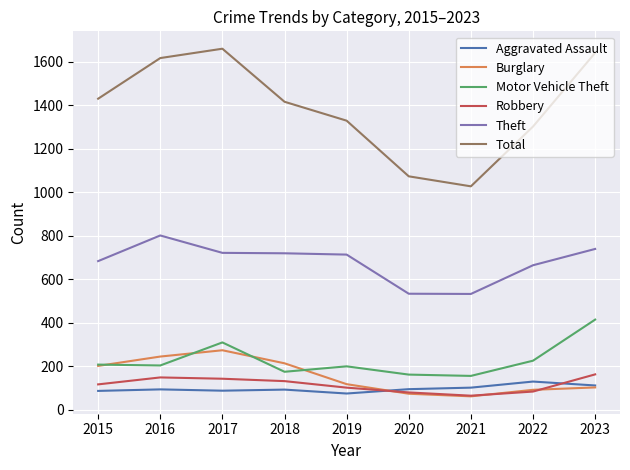

Rank the series at 2016 from highest to lowest value.

Total, Theft, Burglary, Motor Vehicle Theft, Robbery, Aggravated Assault